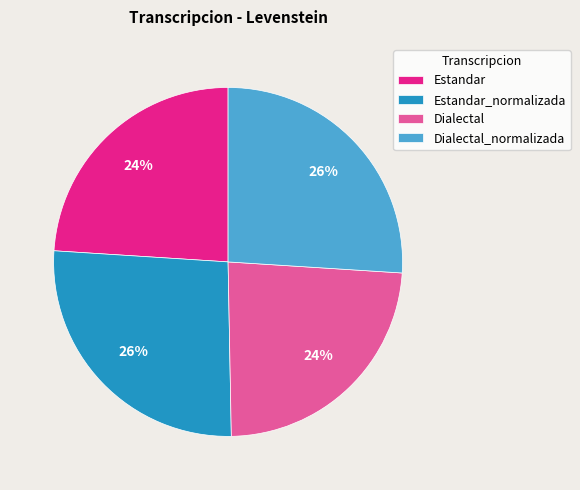

The Estandar_normalizada slice represents 26% of the pie. True or false?

True